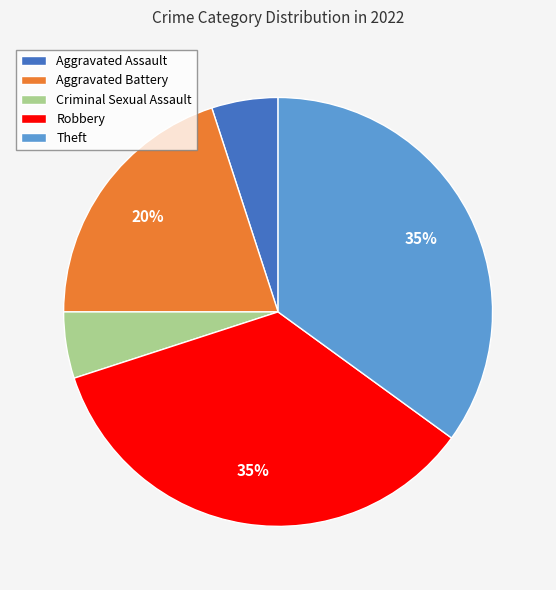

How many segments does this pie chart have?

5